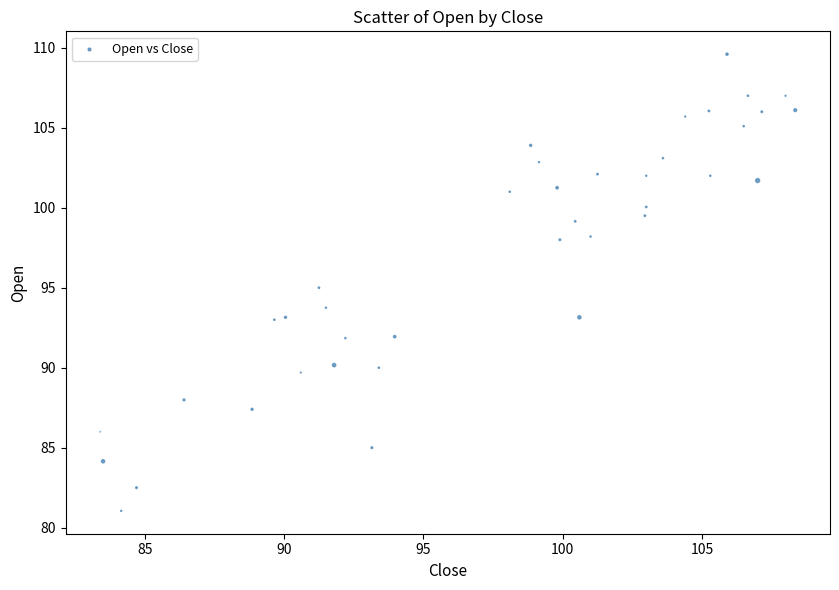

What is the range of X values (max minus min)?

24.9